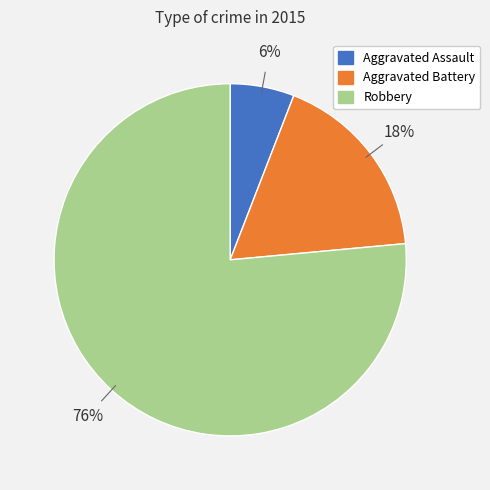

How many segments does this pie chart have?

3